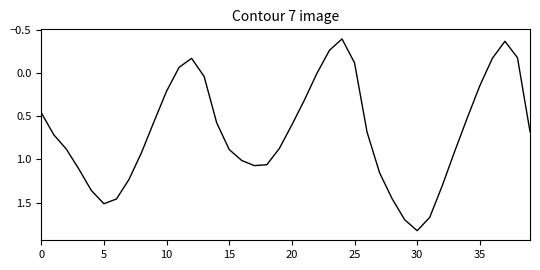

What is the difference between the maximum and minimum values?

2.2